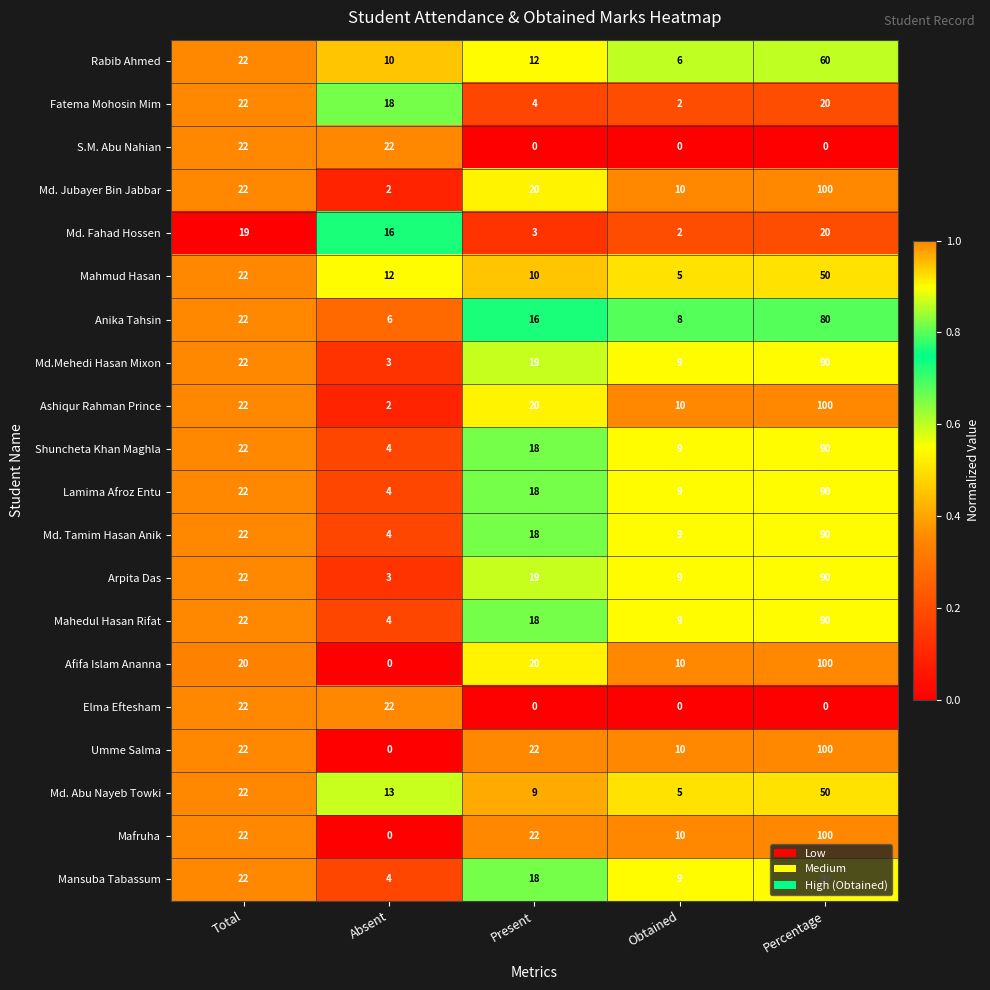

Which category has the highest value in the Md.Mehedi Hasan Mixon series?

Percentage